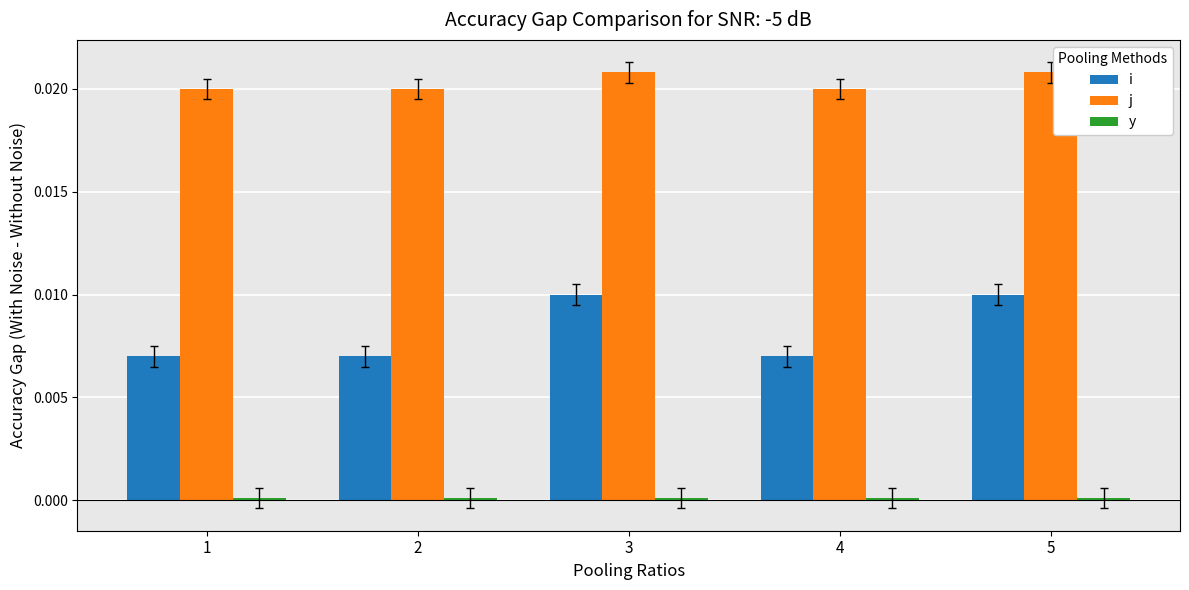

Which series changed the most between 2 and 3?

i